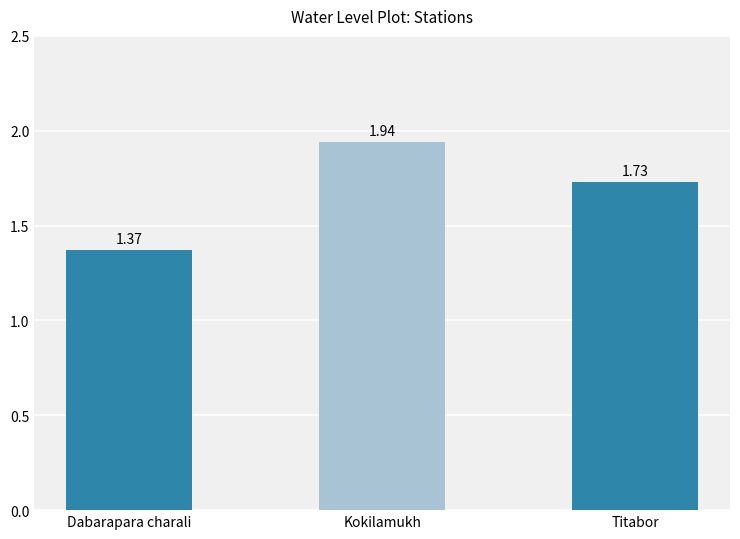

What is the change in value from Dabarapara charali to Titabor?

+0.4